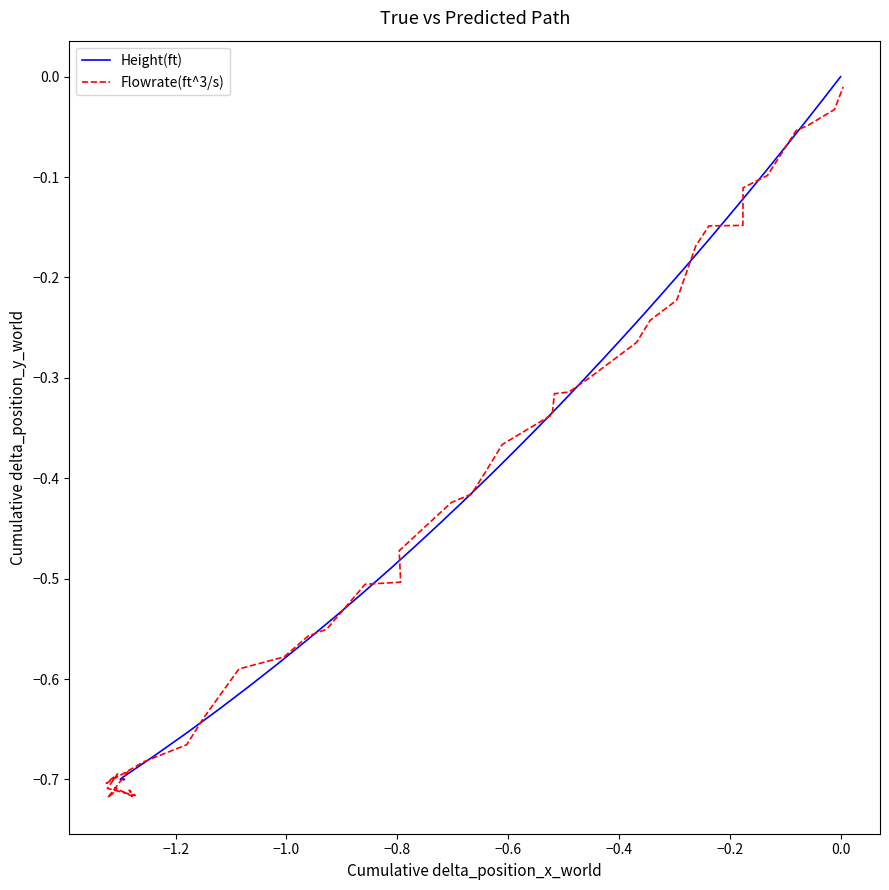

True or false: Flowrate(ft^3/s) and Height(ft) cross at least once.

True